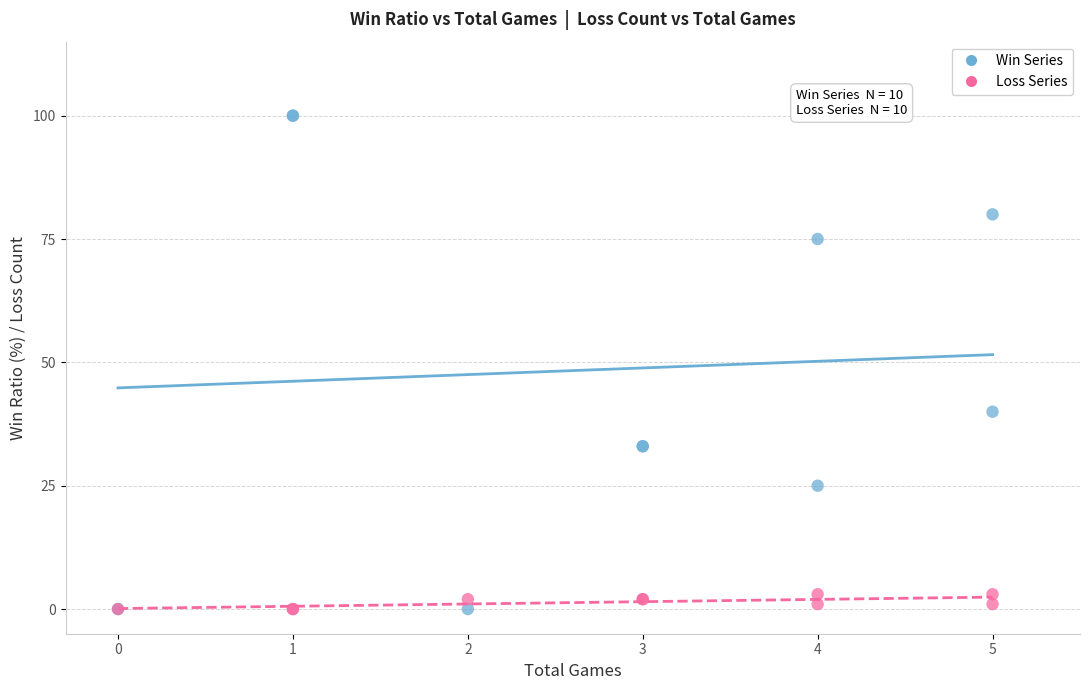

In the Win Series series, what Y value is closest to 50?

40